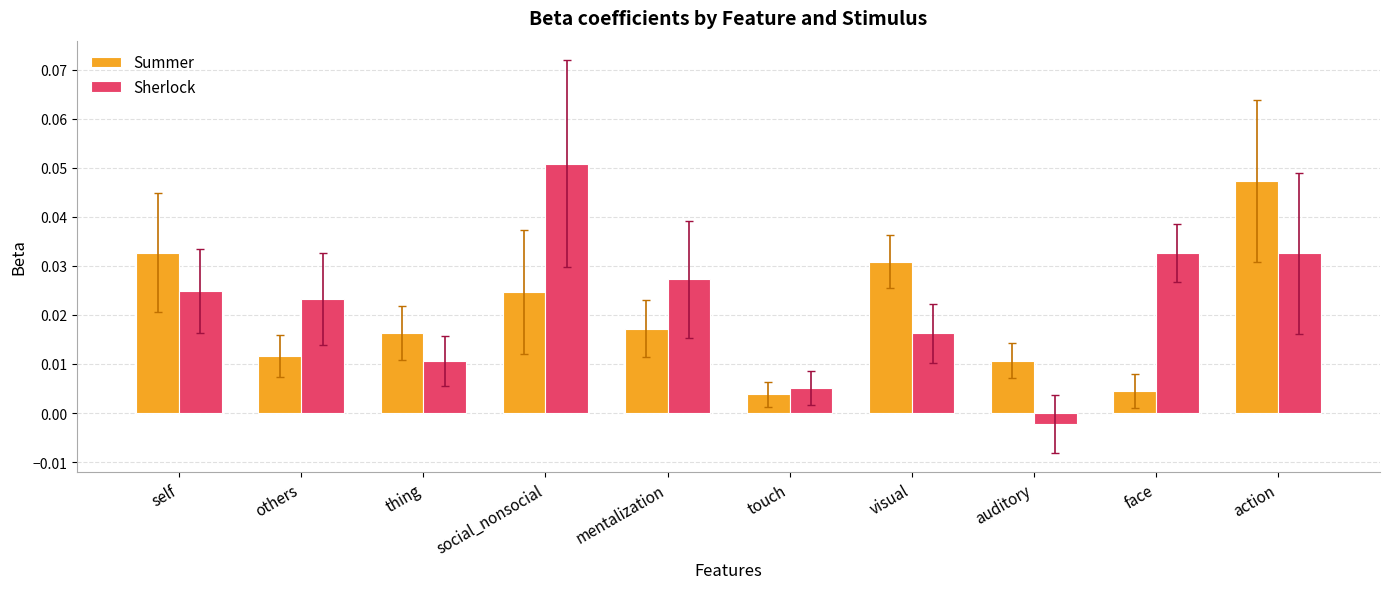

At how many categories does at least one series exceed 0?

10